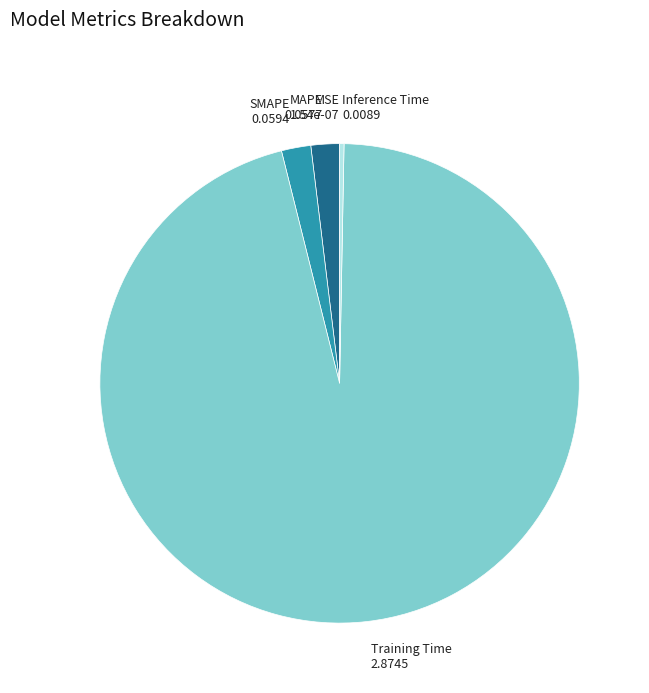

Does Inference Time account for over 50% of the chart?

No